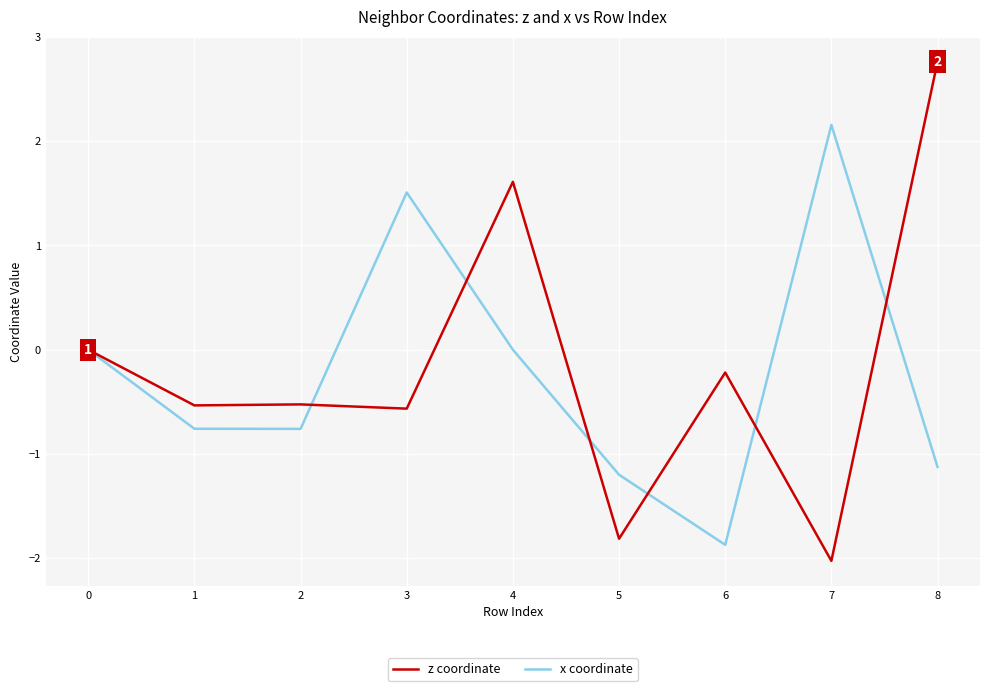

What is the maximum value for x coordinate?

2.2